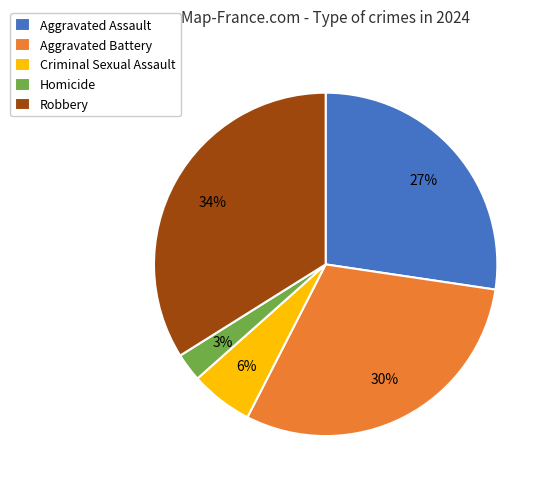

Is the sum of Robbery and Criminal Sexual Assault greater than half?

No